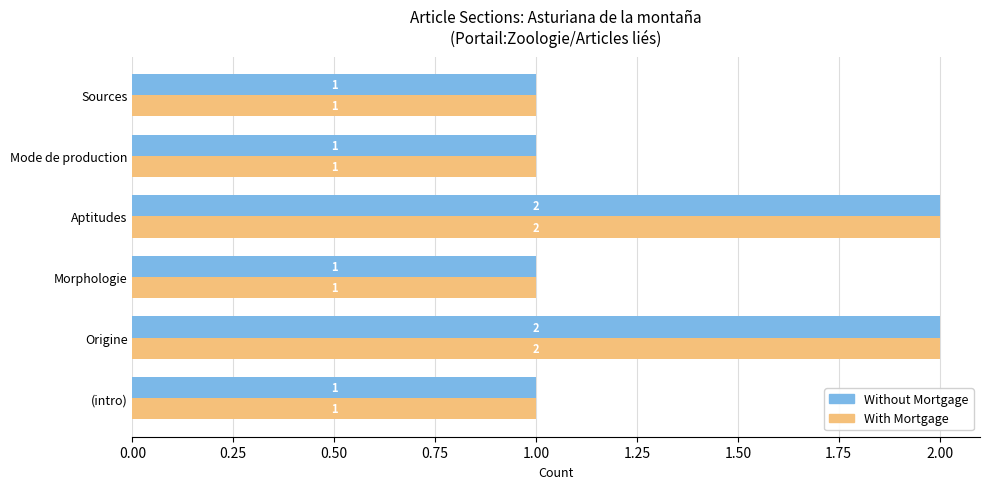

True or false: Without Mortgage has a value of 2 at Origine.

True